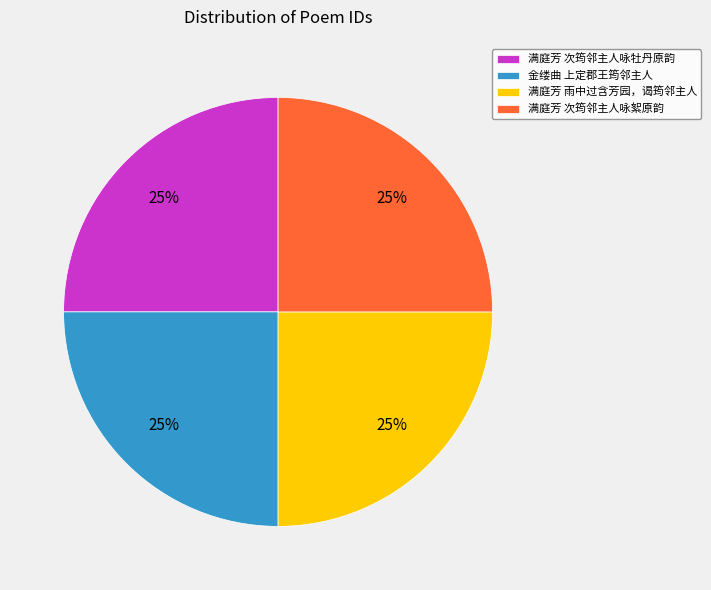

Does 金缕曲 上定郡王筠邻主人 represent more than half of the total?

No